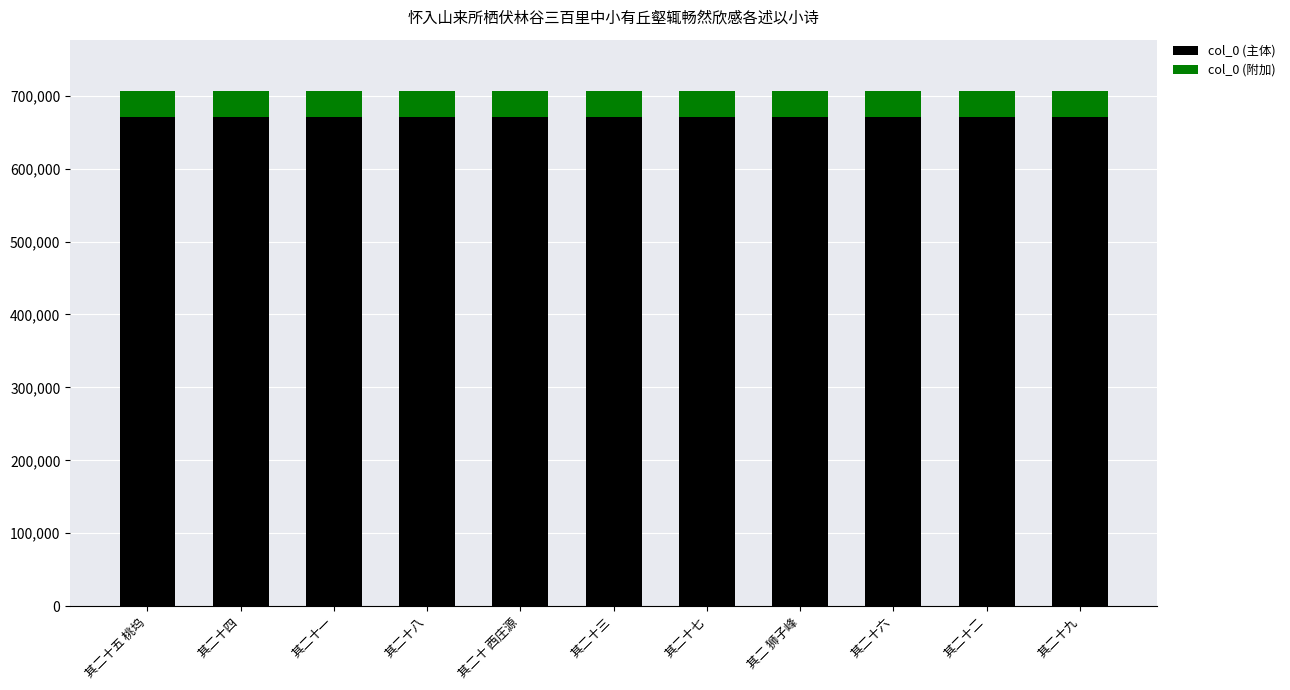

What is the highest value of the col_0 (主体) series?

671027.8